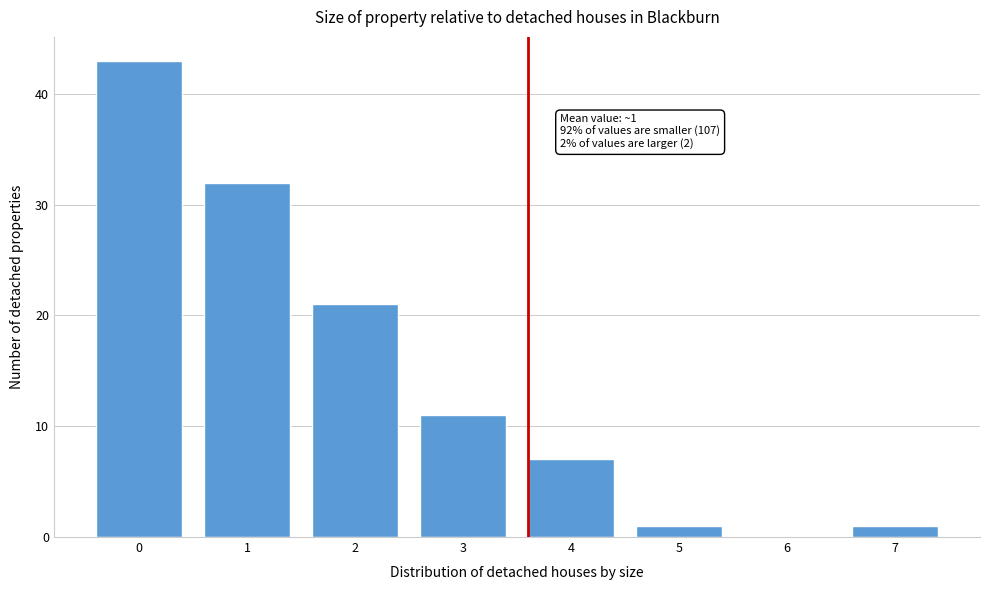

Reading right to left, transcribe all the data shown in this chart.

7=1	6=0	5=1	4=7	3=11	2=21	1=32	0=43